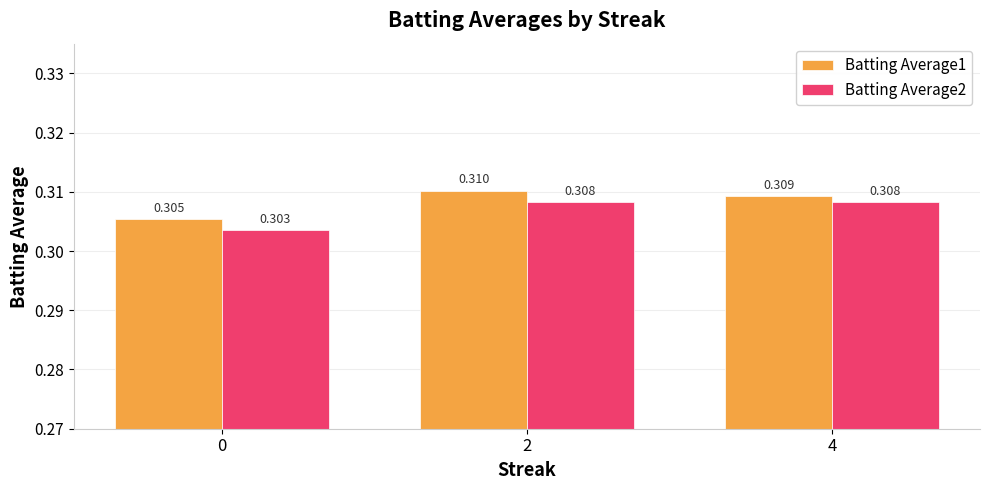

What is the sum of the Batting Average2 values at 4 and 0?

0.6